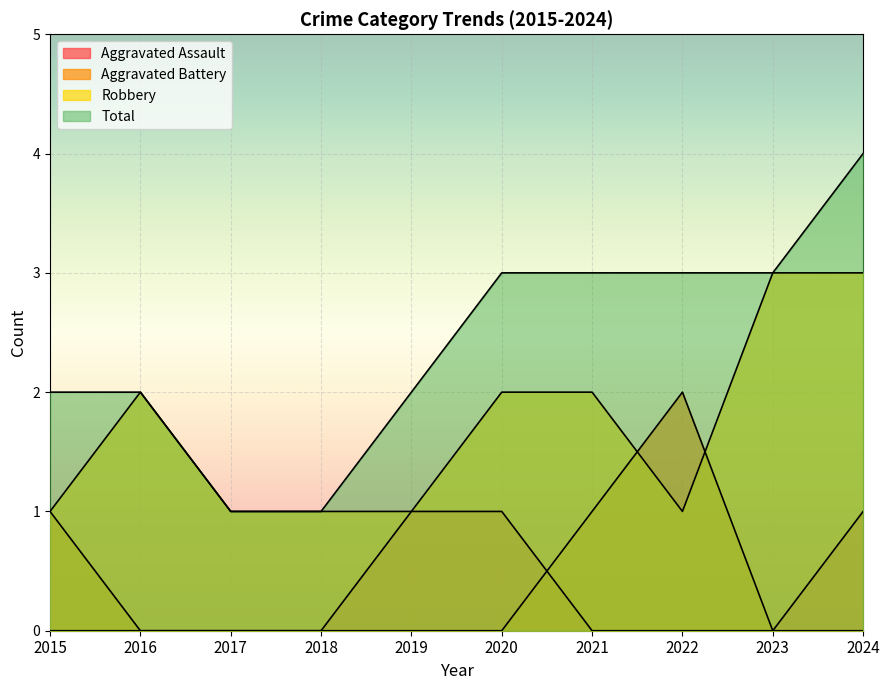

What value does the Aggravated Assault series have at 2024?

1